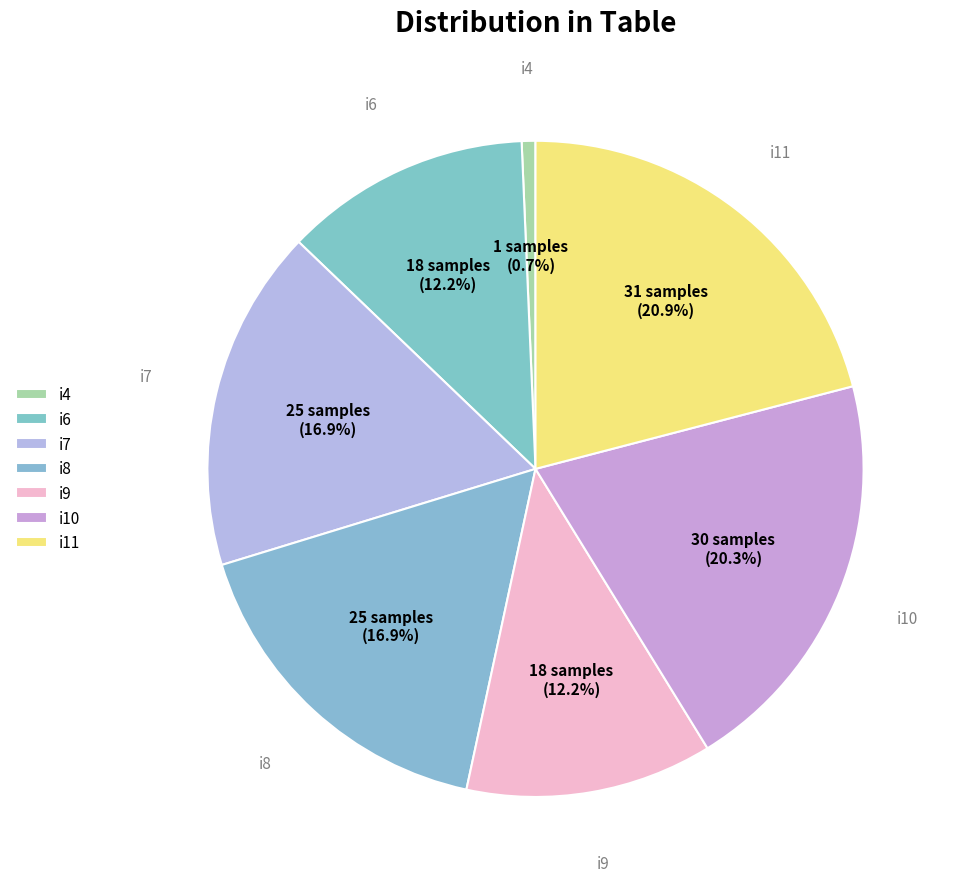

To the nearest percent, what percentage of the pie is i8?

17%